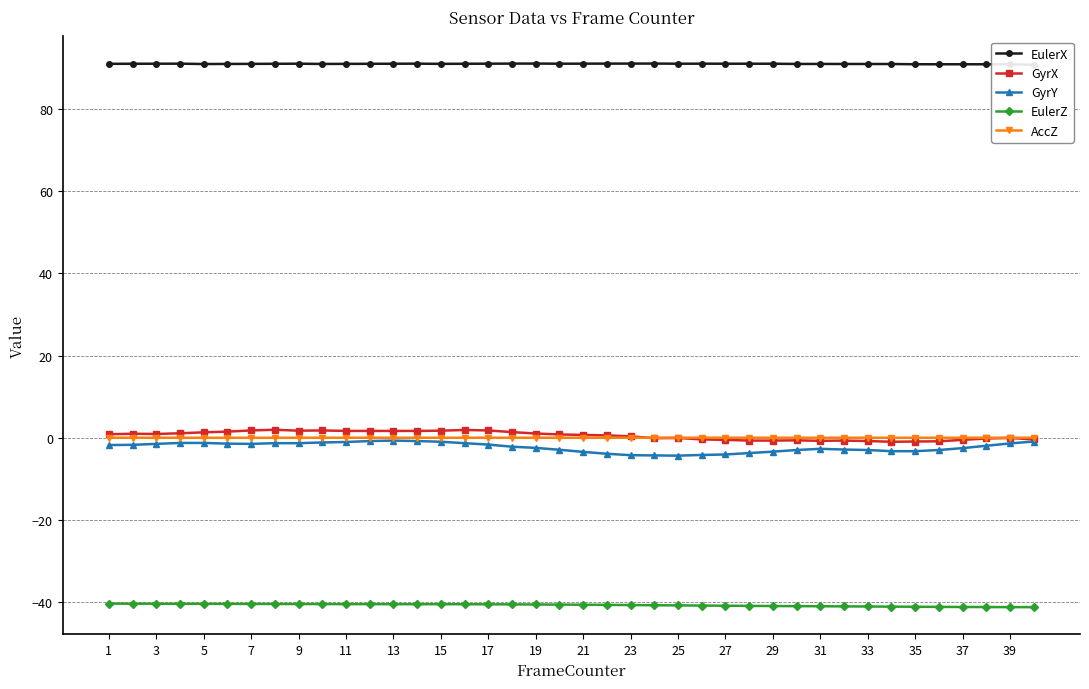

True or false: AccZ has a value of 0.0 at 3.

True